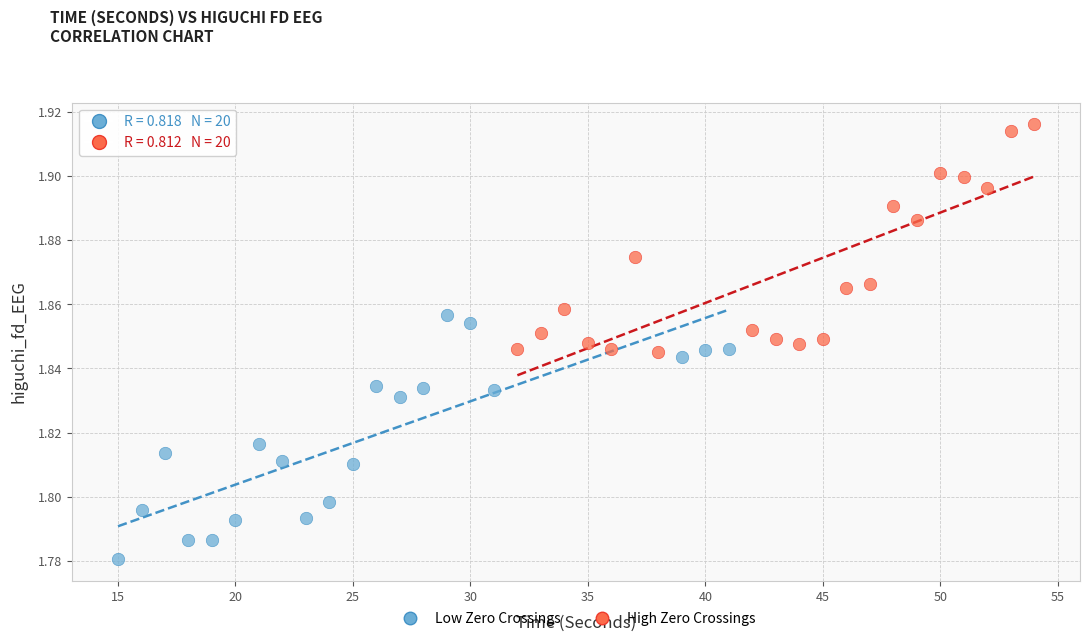

Which series reaches the minimum Y coordinate?

Low Zero Crossings